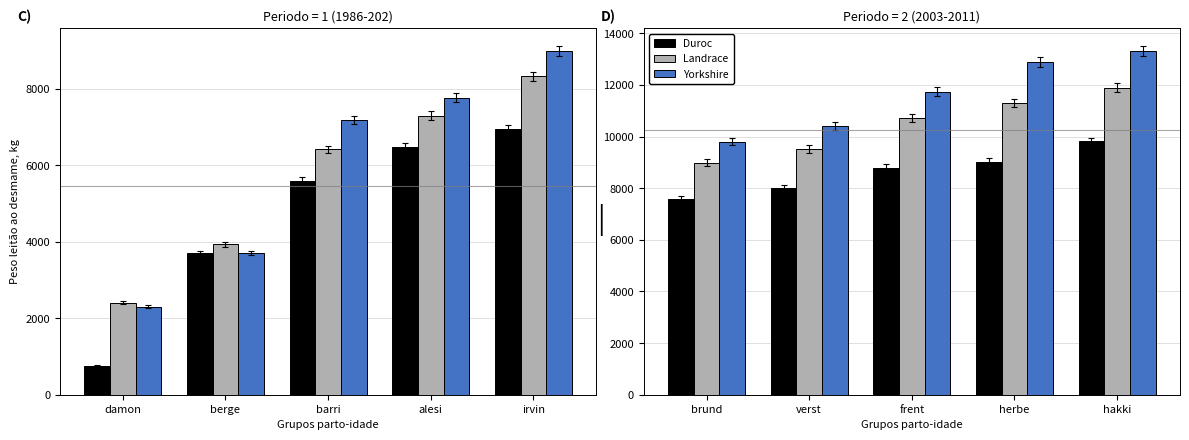

What is the difference between the second highest and minimum values in the Yorkshire series?

3075